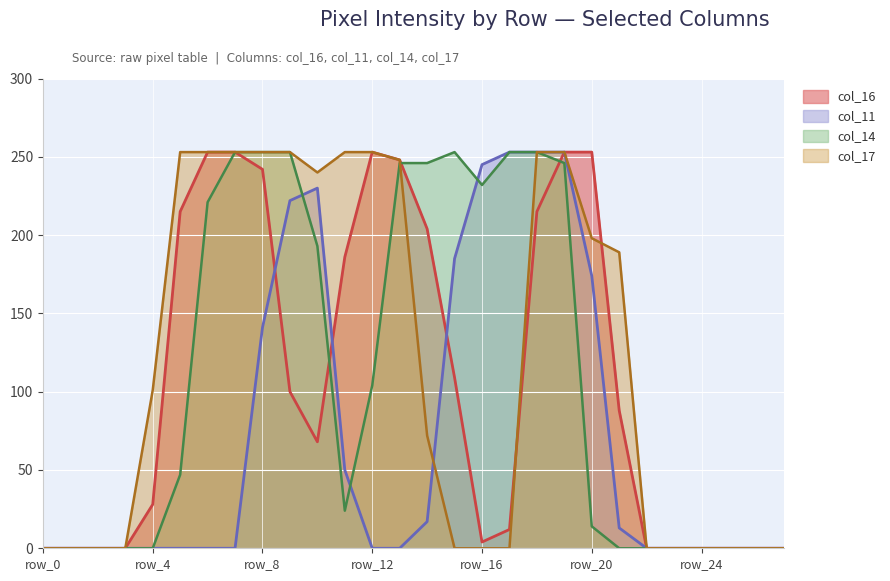

Where is col_14 nearest to the value 126?

row_12